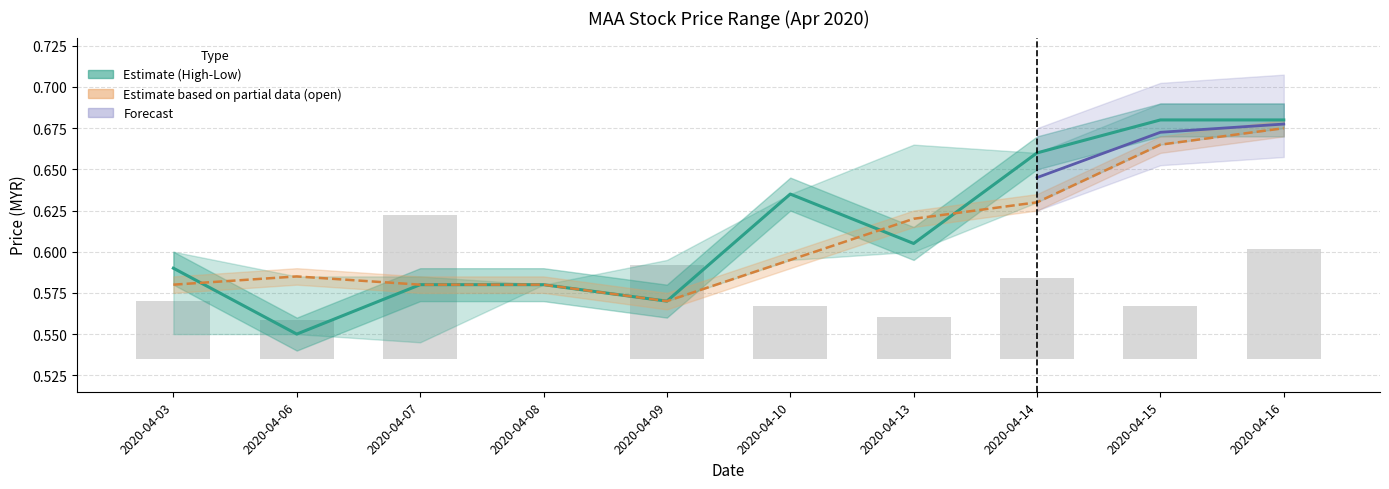

What is the difference between the maximum and second lowest values?

0.1